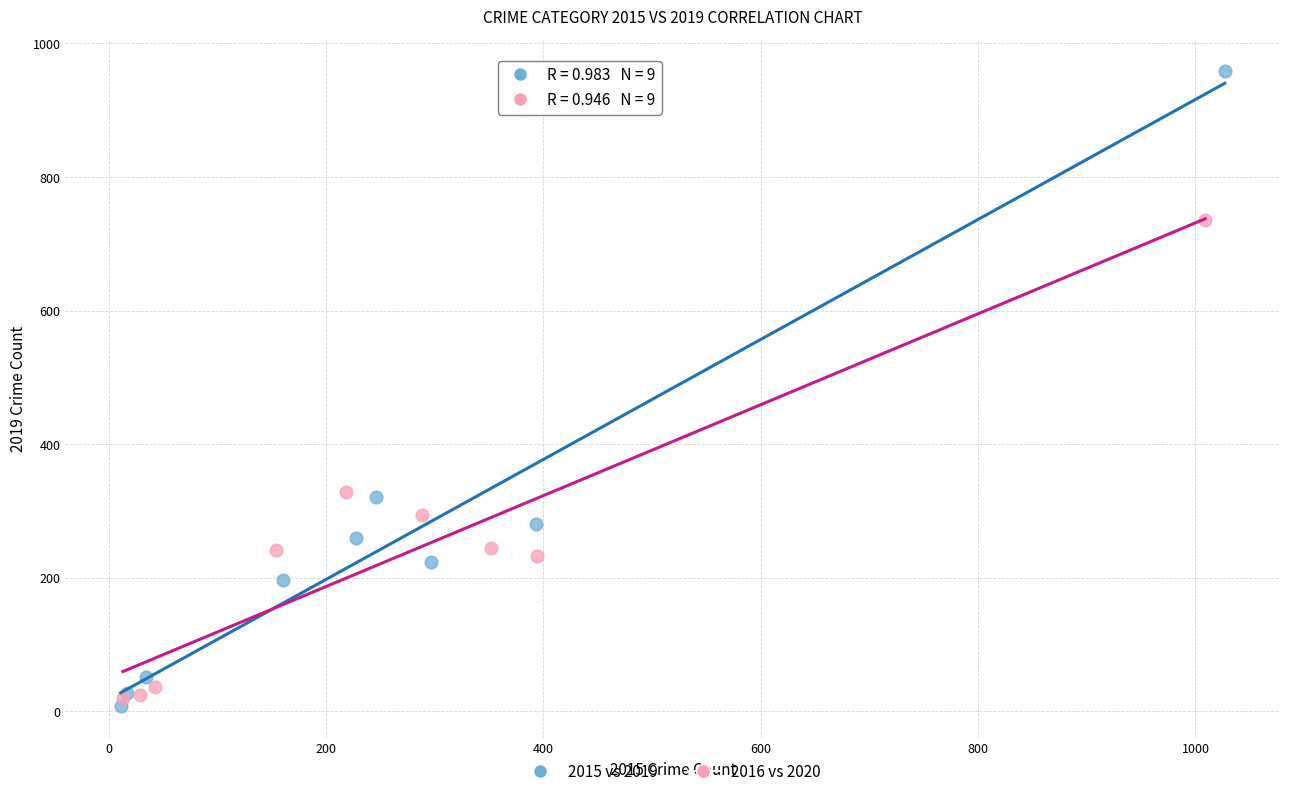

Which series reaches the maximum Y coordinate?

2015 vs 2019